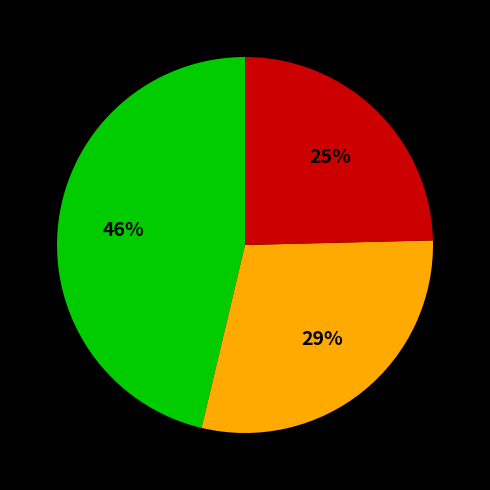

Count the number of slices in the pie.

3